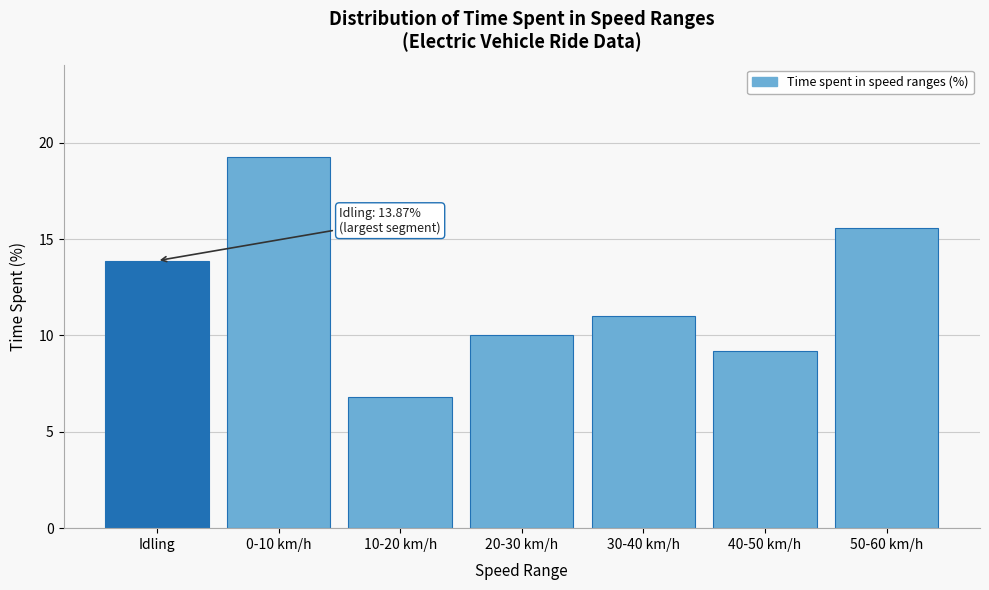

Reading left to right, transcribe all the data shown in this chart.

13.9	19.2	6.8	10.0	11.0	9.2	15.6